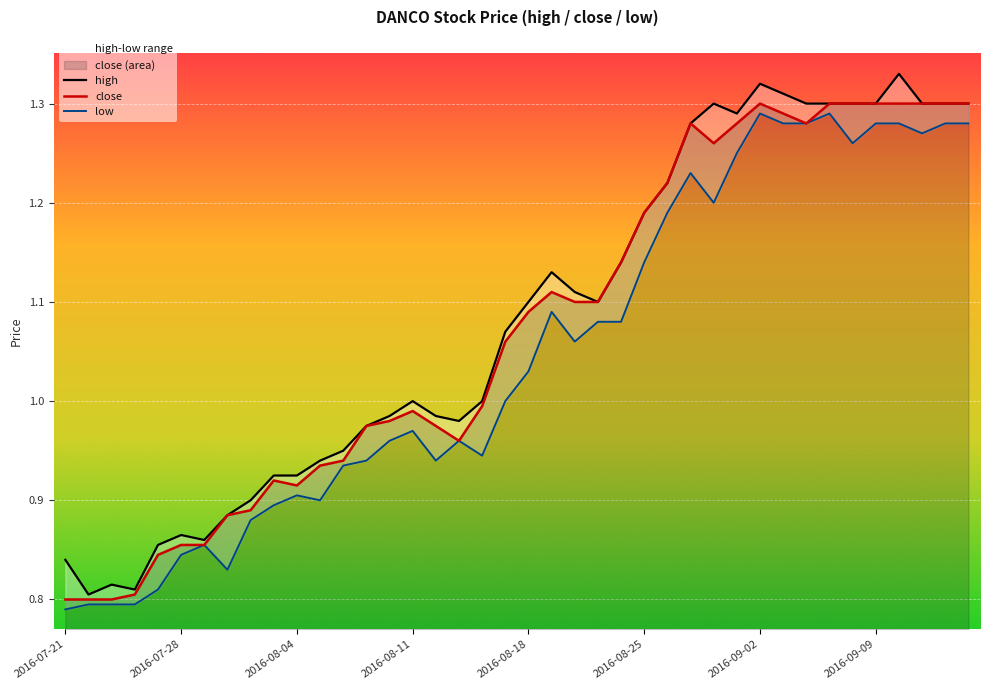

Which series changed the most between 24 and 31?

low